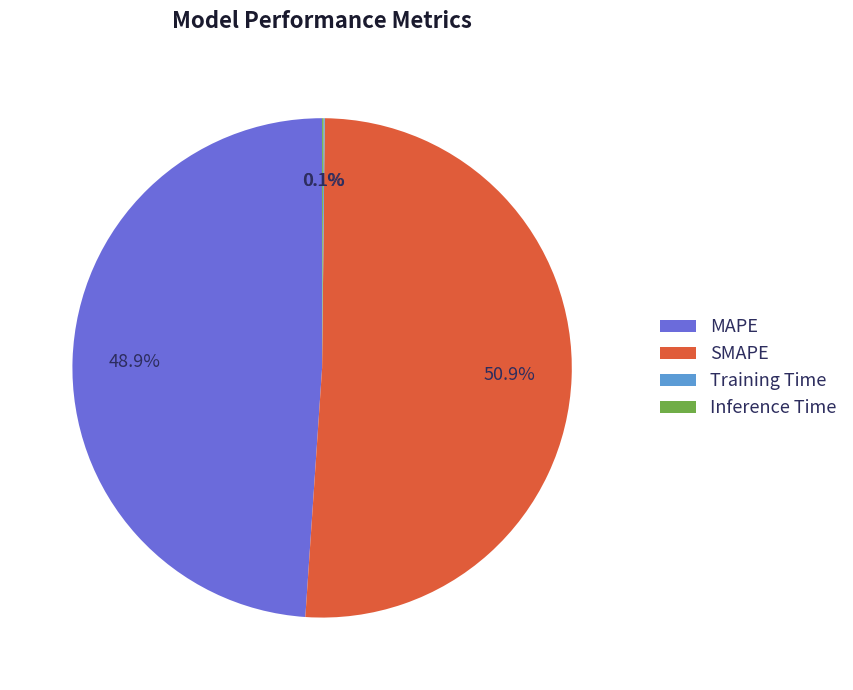

What percentage is NOT represented by MAPE?

51.1%